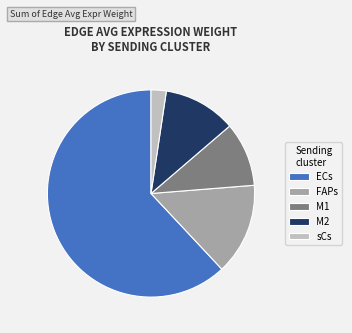

Does any single category account for the majority?

Yes